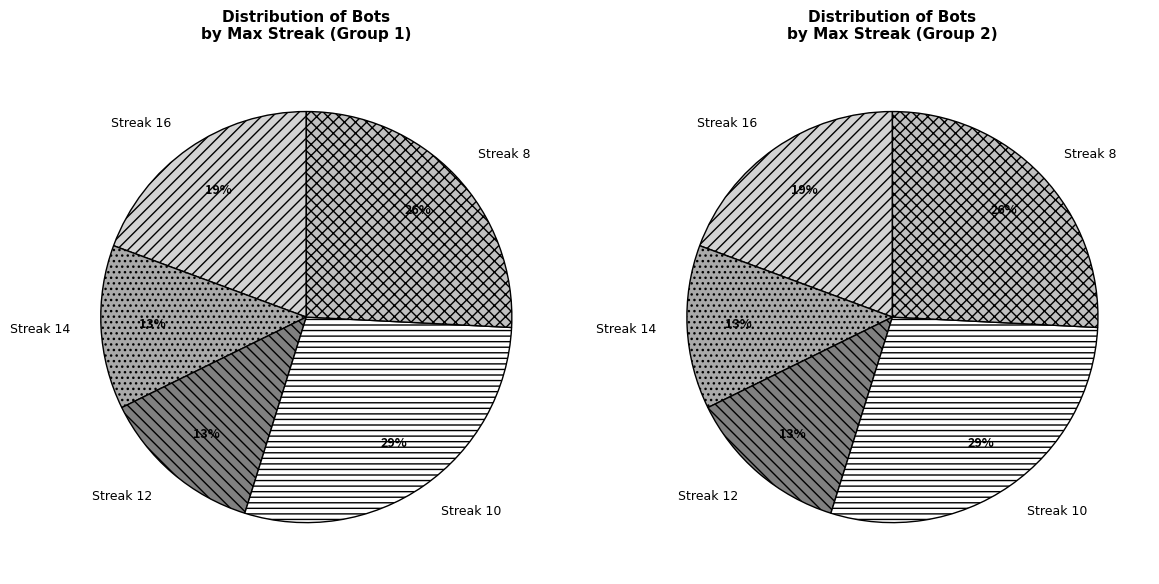

Between 14 and 12, which is larger?

12